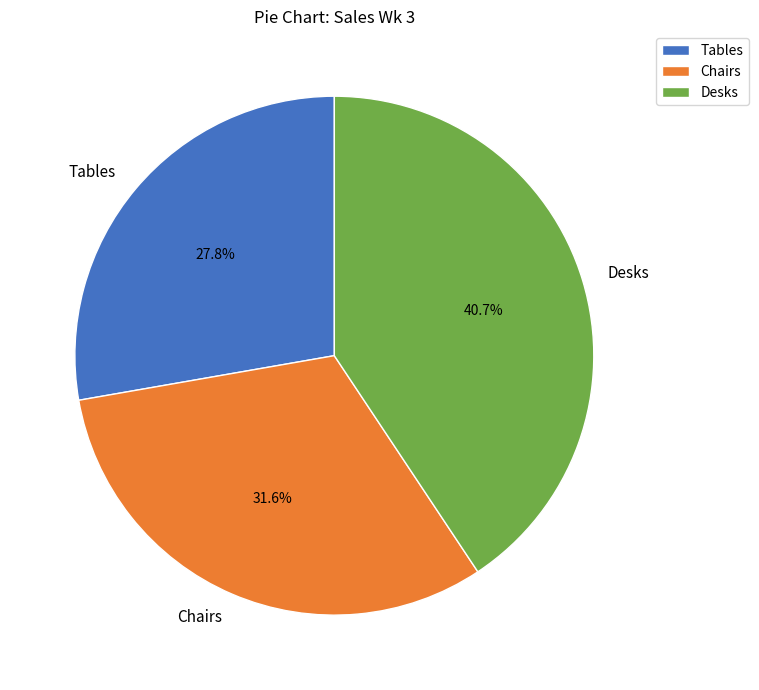

To the nearest percent, what is the average slice percentage?

33%